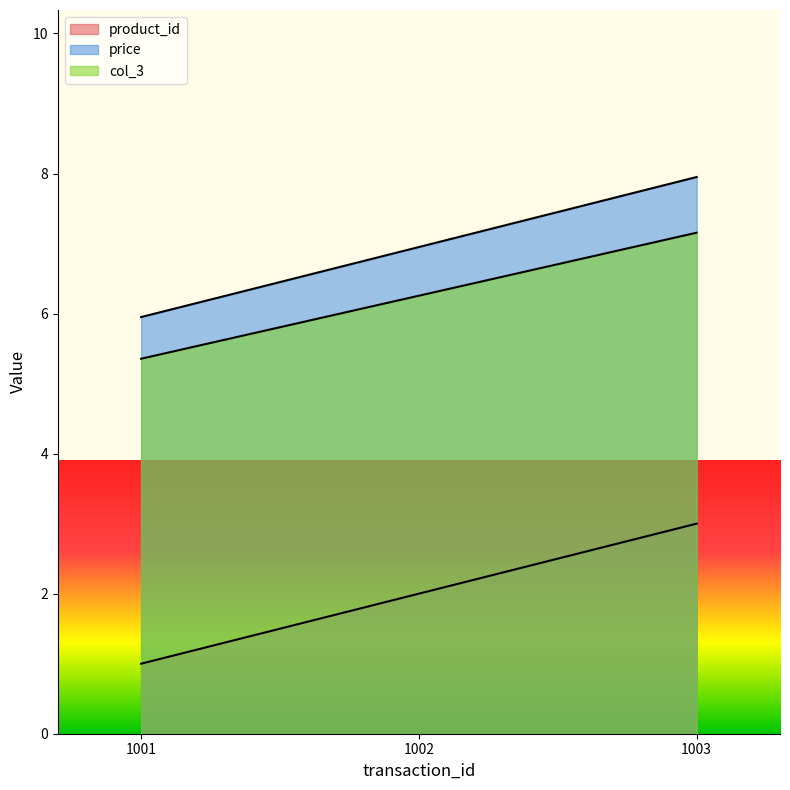

Reading right to left, what are all the values shown in this chart?

product_id: 1003=3.0	1002=2.0	1001=1.0
price: 1003=8.0	1002=7.0	1001=6.0
col_3: 1003=7.2	1002=6.3	1001=5.4